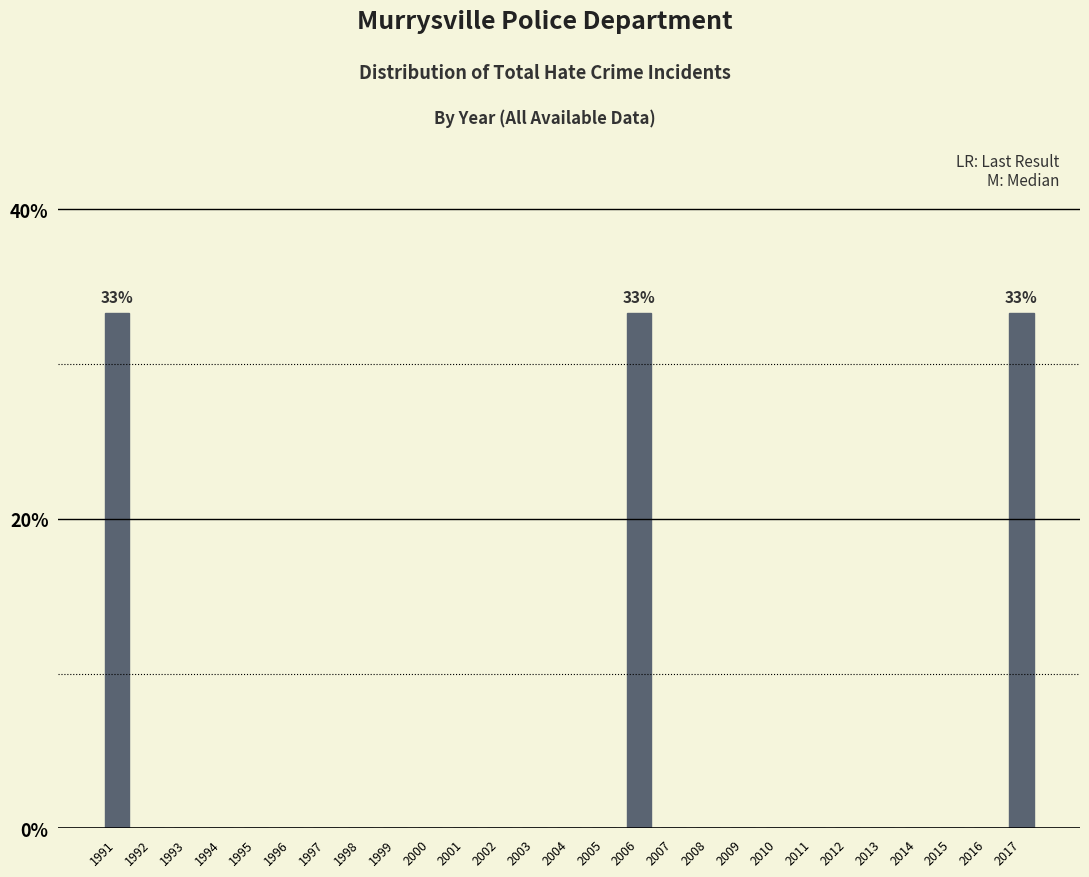

Reading right to left, what are all the values shown in this chart?

2017=33.3	2016=0.0	2015=0.0	2014=0.0	2013=0.0	2012=0.0	2011=0.0	2010=0.0	2009=0.0	2008=0.0	2007=0.0	2006=33.3	2005=0.0	2004=0.0	2003=0.0	2002=0.0	2001=0.0	2000=0.0	1999=0.0	1998=0.0	1997=0.0	1996=0.0	1995=0.0	1994=0.0	1993=0.0	1992=0.0	1991=33.3